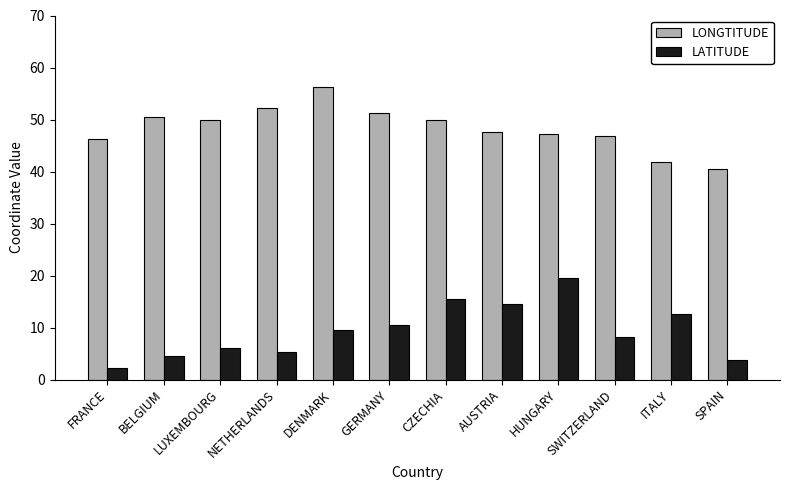

Reading left to right, list all the values displayed in this chart.

LONGTITUDE: FRANCE=46.2	BELGIUM=50.5	LUXEMBOURG=49.8	NETHERLANDS=52.1	DENMARK=56.3	GERMANY=51.2	CZECHIA=49.8	AUSTRIA=47.5	HUNGARY=47.2	SWITZERLAND=46.8	ITALY=41.9	SPAIN=40.5
LATITUDE: FRANCE=2.2	BELGIUM=4.5	LUXEMBOURG=6.1	NETHERLANDS=5.3	DENMARK=9.5	GERMANY=10.5	CZECHIA=15.5	AUSTRIA=14.6	HUNGARY=19.5	SWITZERLAND=8.2	ITALY=12.6	SPAIN=3.7